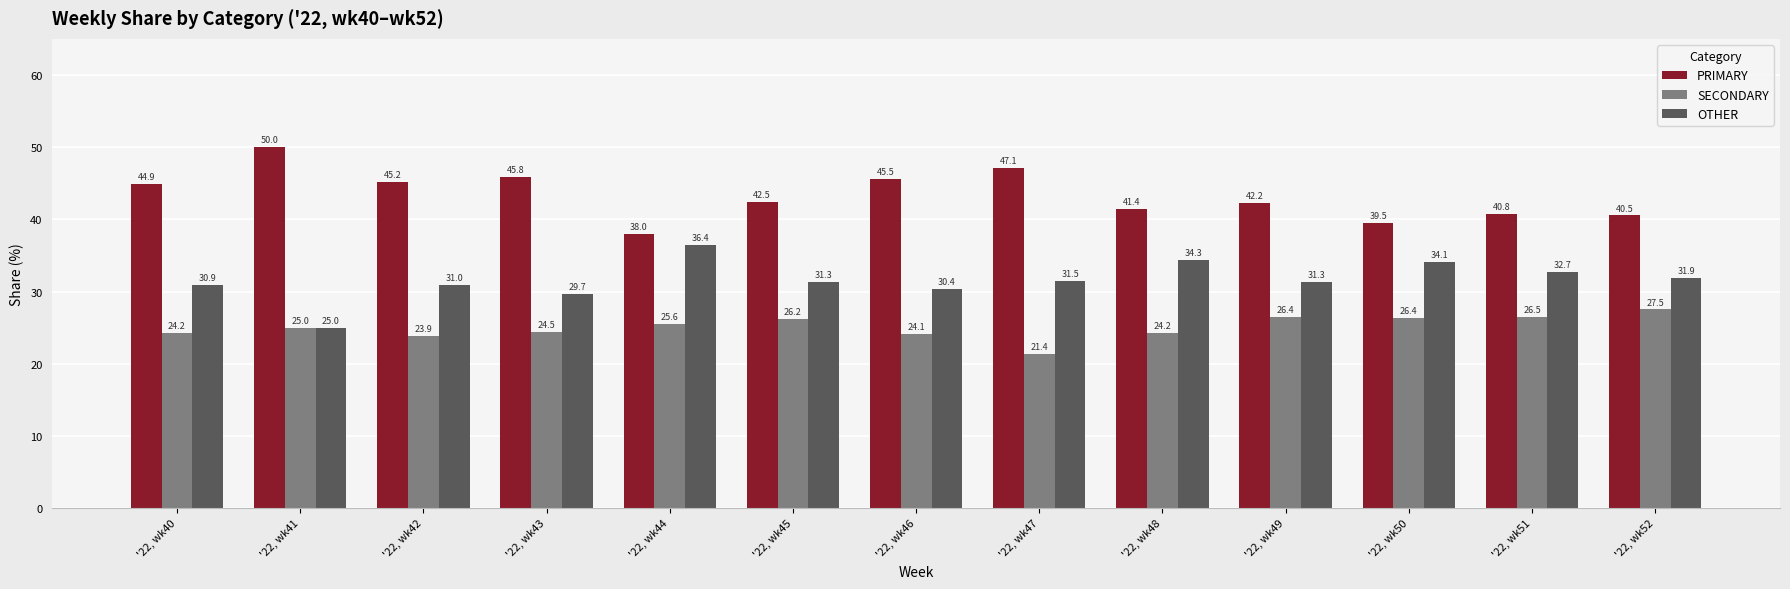

What is the maximum value shown in the chart?

50.0